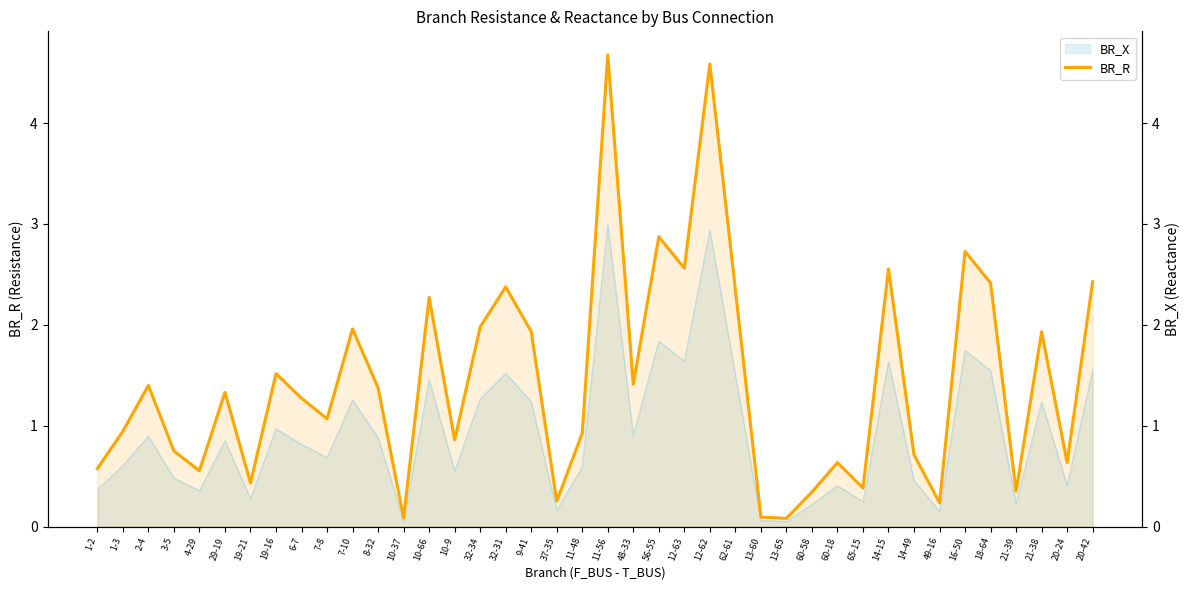

At which label is the value closest to 2?

32-34